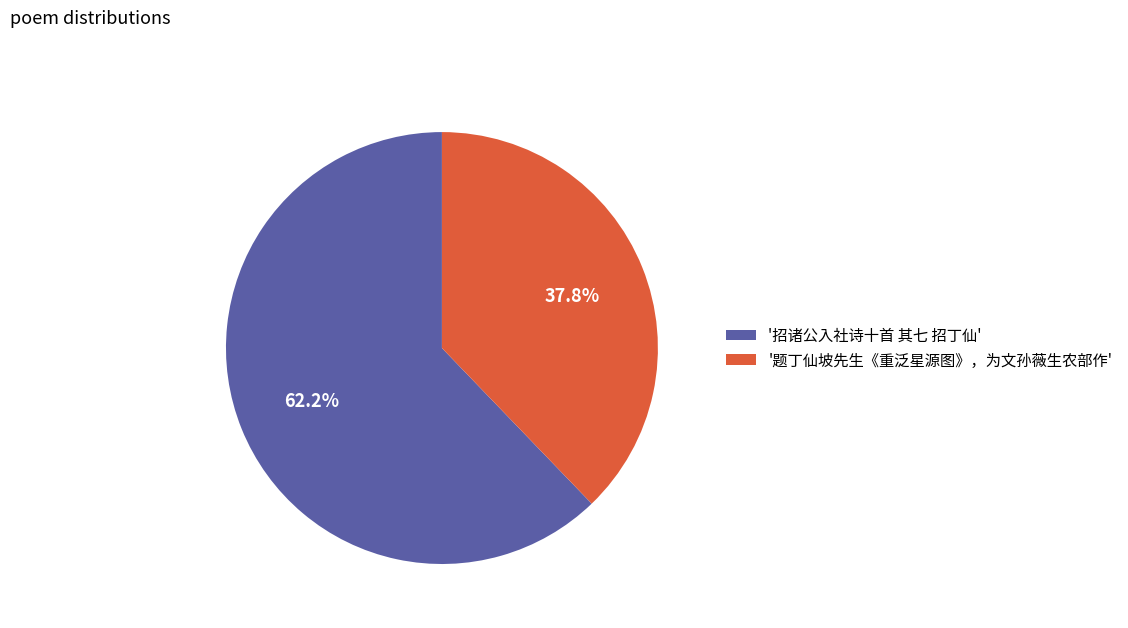

Is there any slice that represents more than half of the pie?

Yes